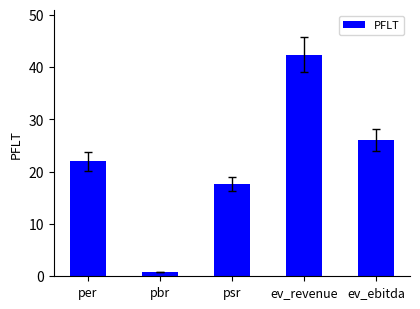

Between psr and ev_ebitda, which is larger?

ev_ebitda